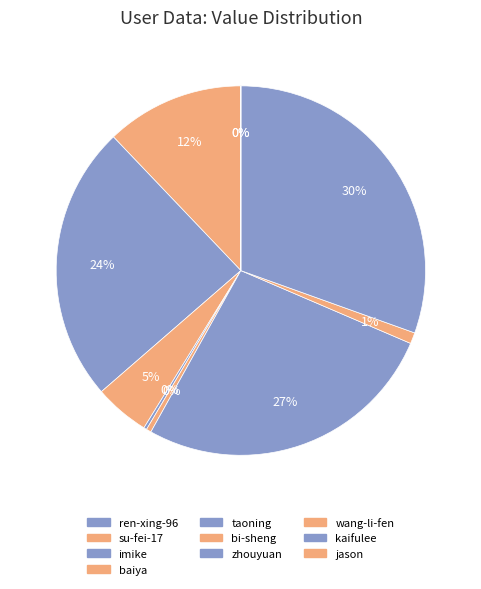

Between bi-sheng and su-fei-17, which is larger?

su-fei-17